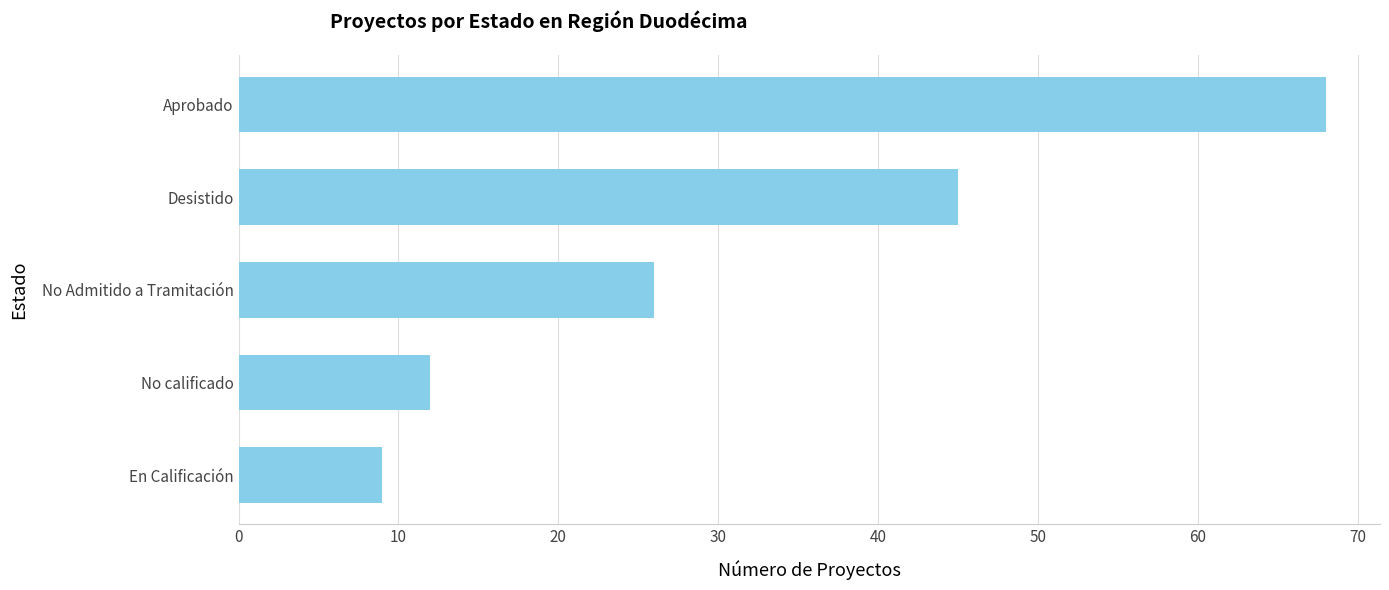

Does the chart contain stacked bars?

No